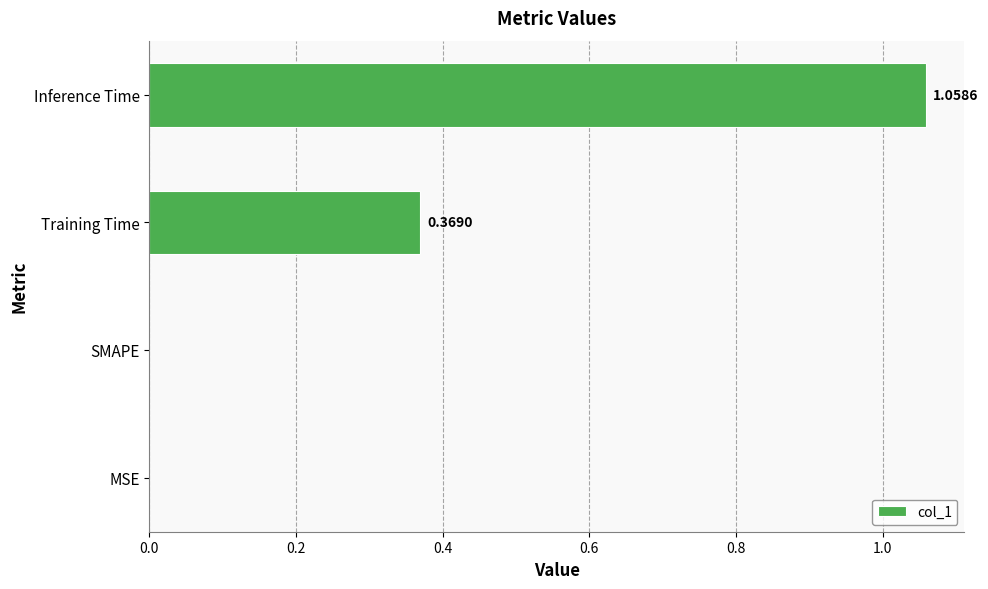

Which label corresponds to the largest value in the chart?

Inference Time